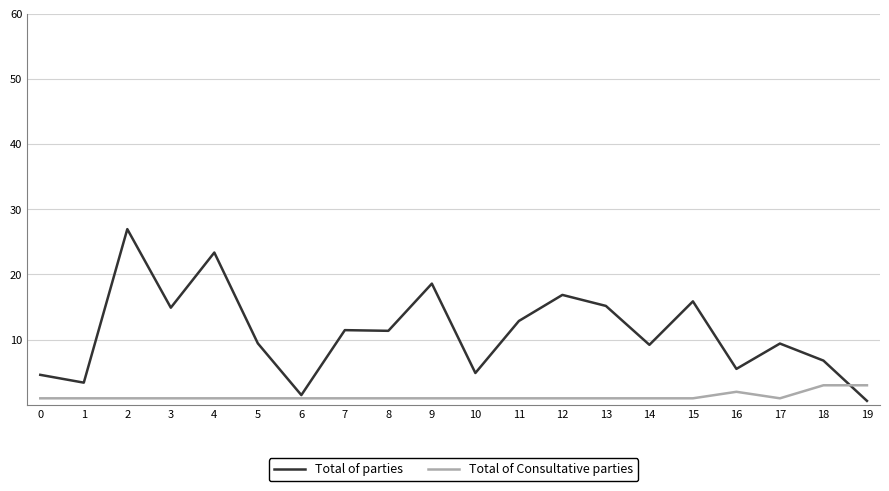

At which category is the sum across all series the highest?

2